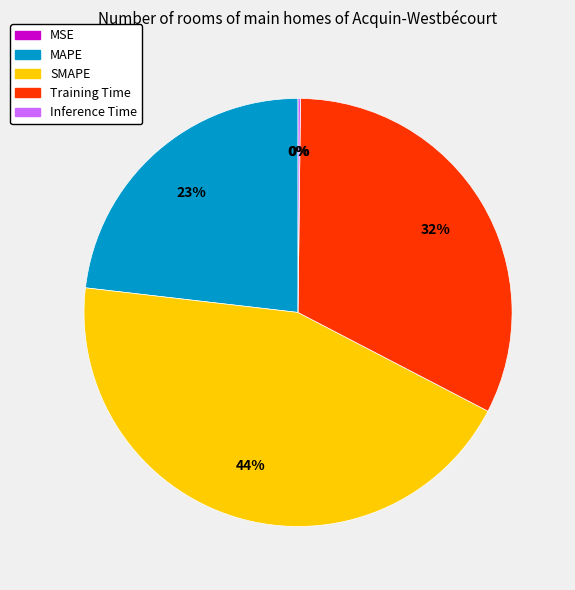

What is the largest slice in the pie chart?

SMAPE